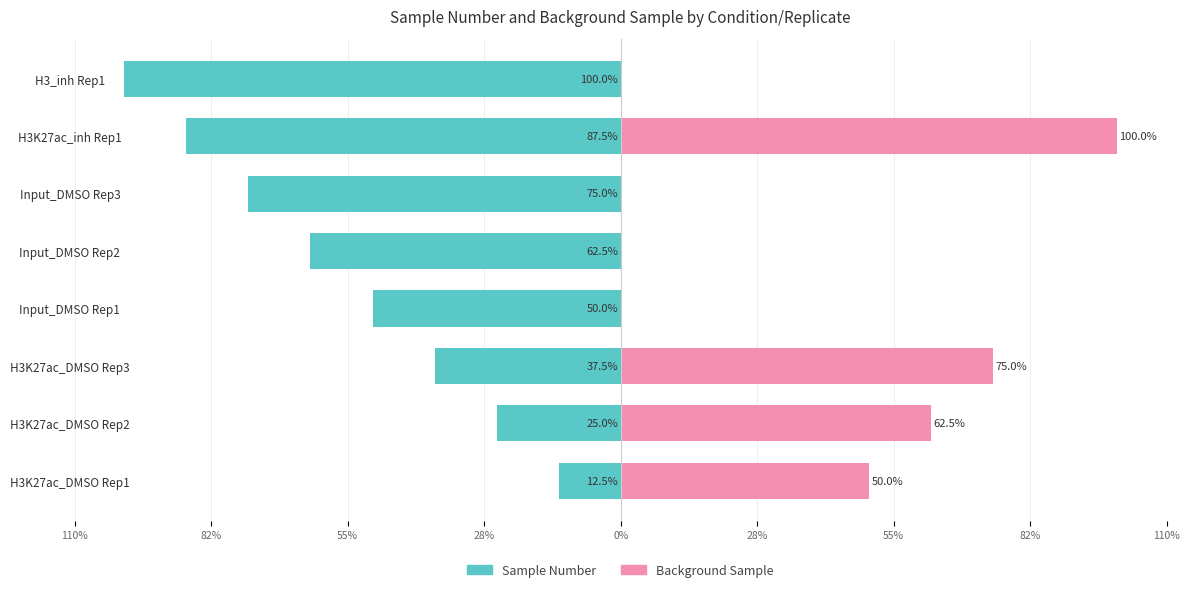

How many bars are there in total?

16